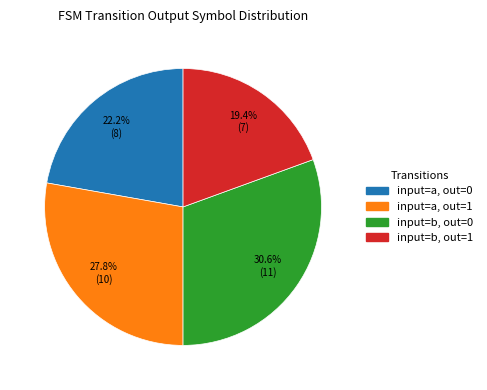

Is there a majority slice in this chart?

No